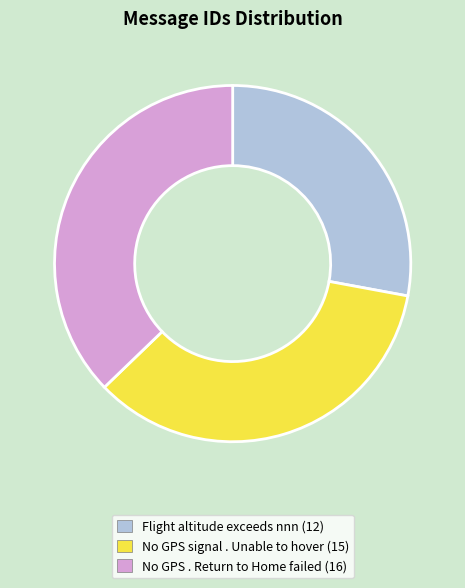

Is it true that Flight altitude exceeds nnn is 28% of the pie?

True